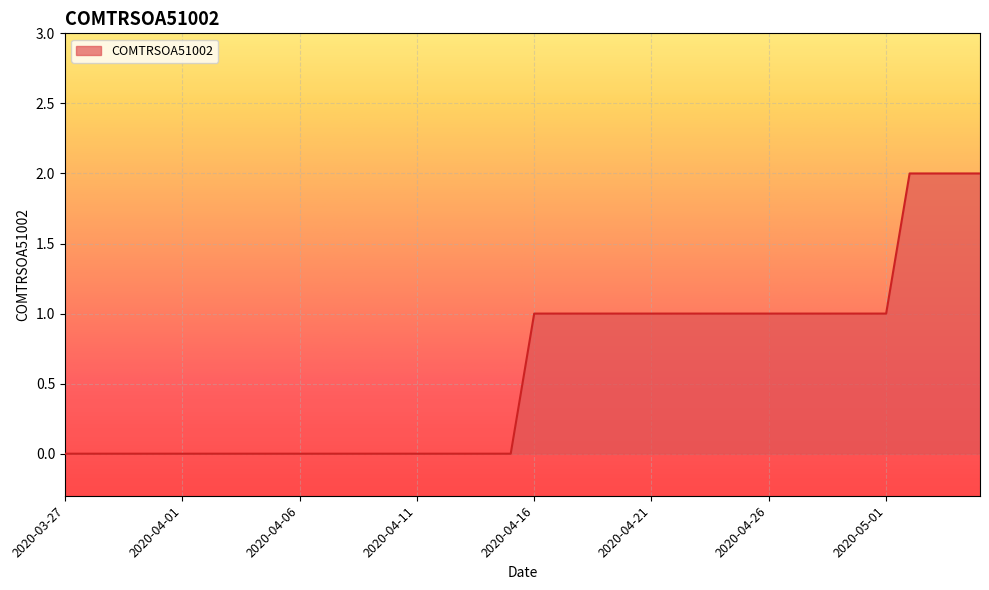

How many lines are shown in the chart?

1